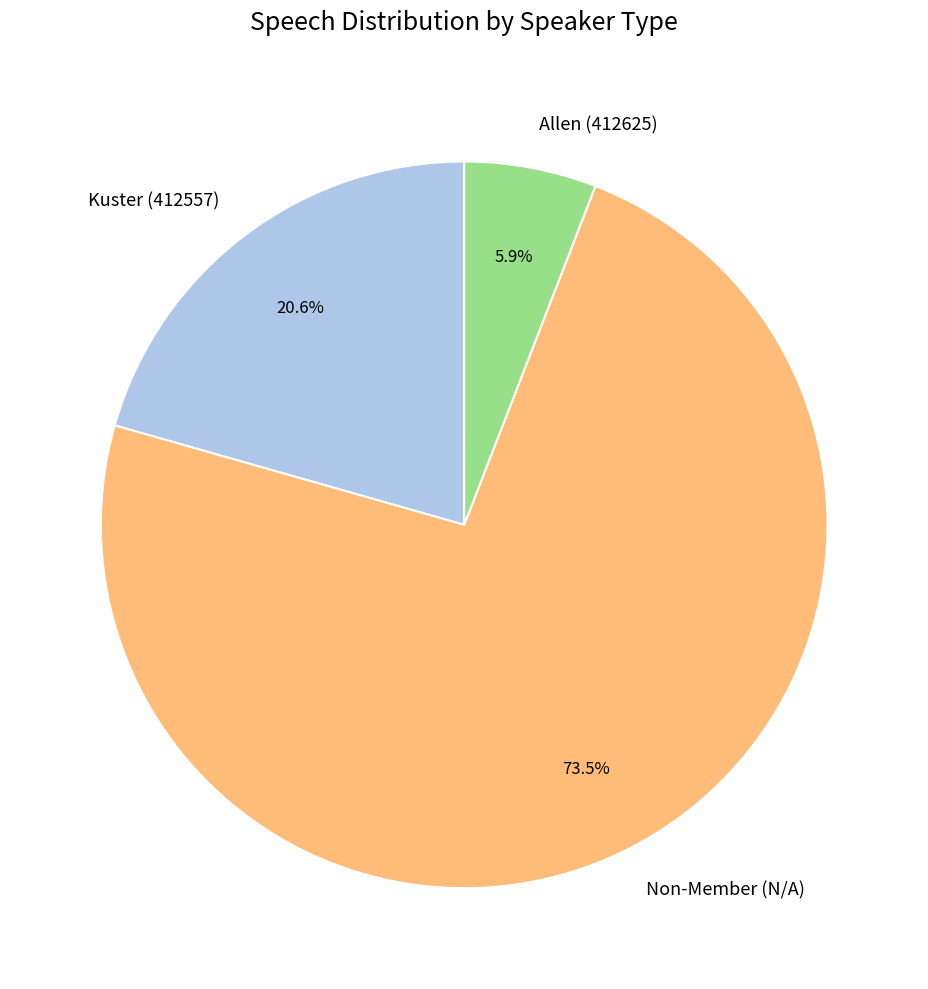

Which slice is the largest?

Non-Member (N/A)